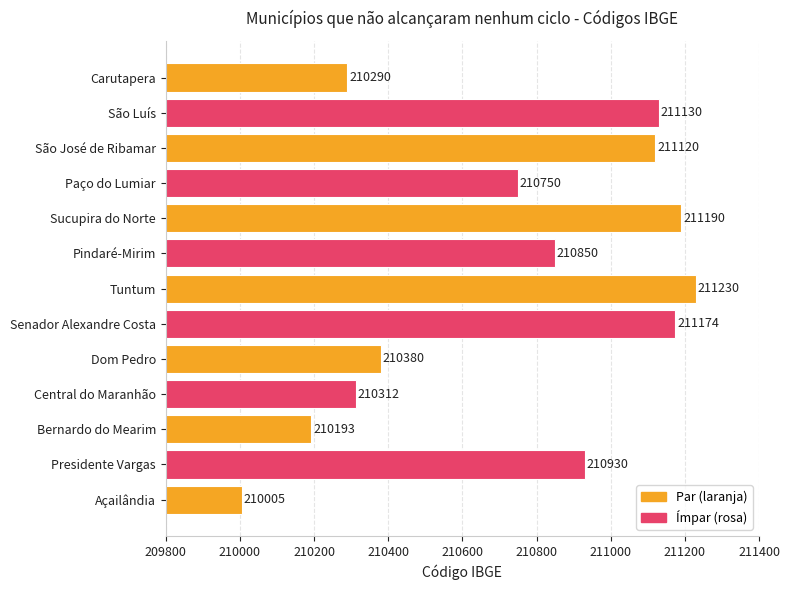

How many distinct data groups are displayed?

1